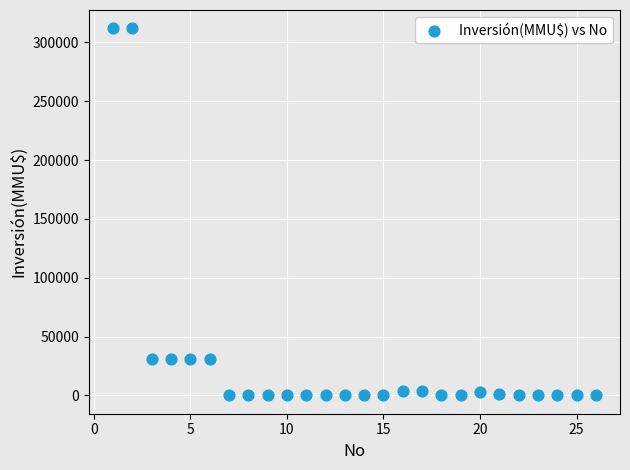

What is the range of Y values (max minus min)?

312000